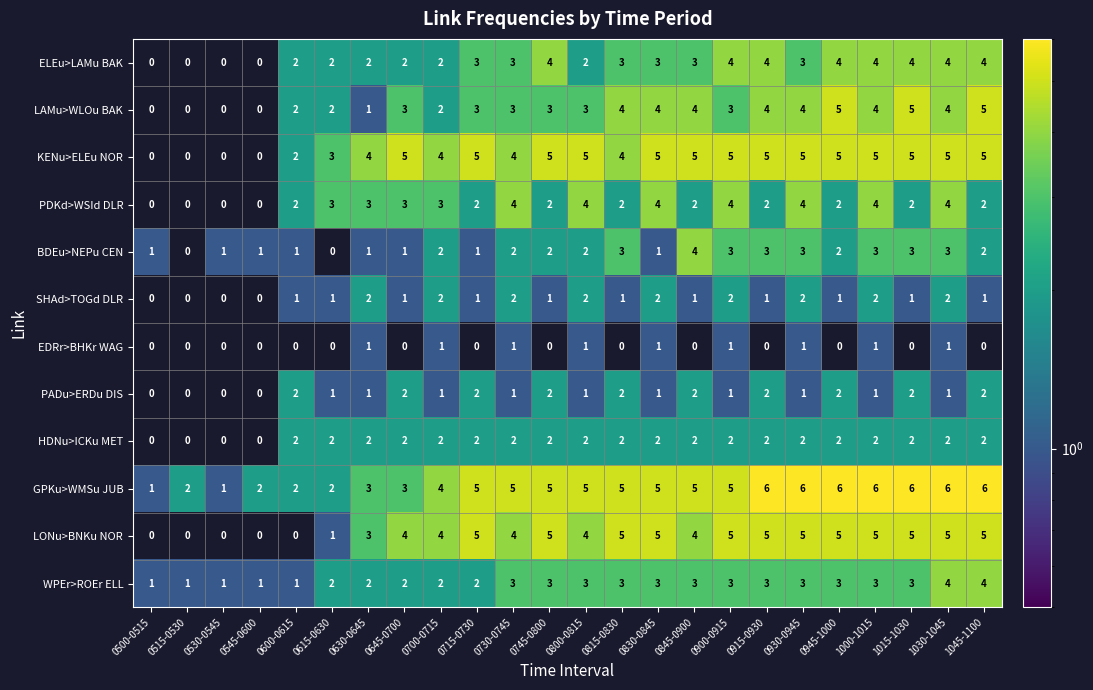

Count the BDEu>NEPu CEN values in the range 1 to 3.

21